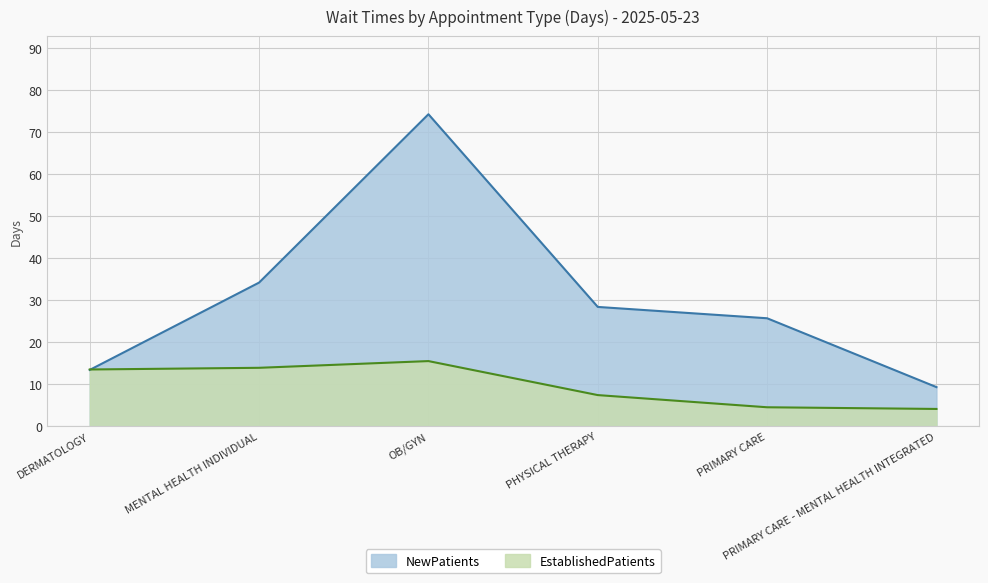

What is the difference between the second highest and second lowest values in the NewPatients series?

20.8